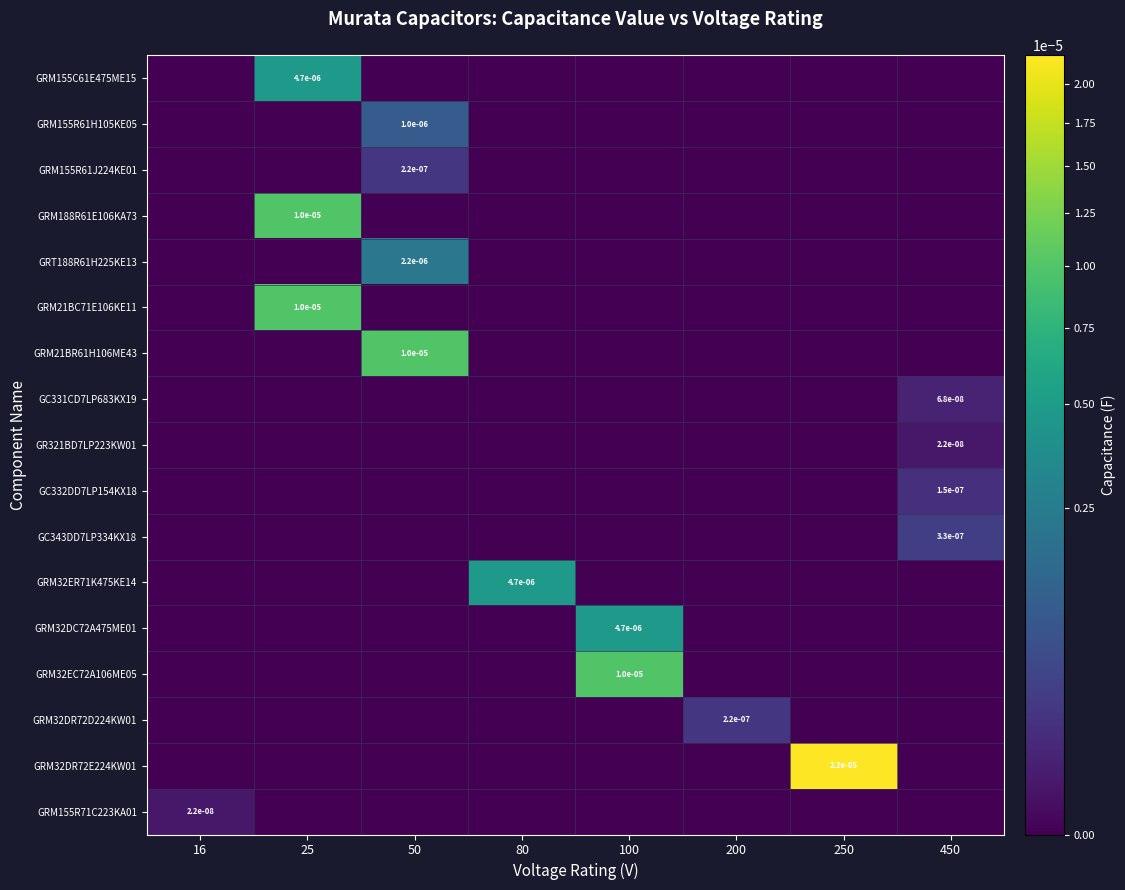

Is it true that GC332DD7LP154KX18 equals 0.0 at 450?

True